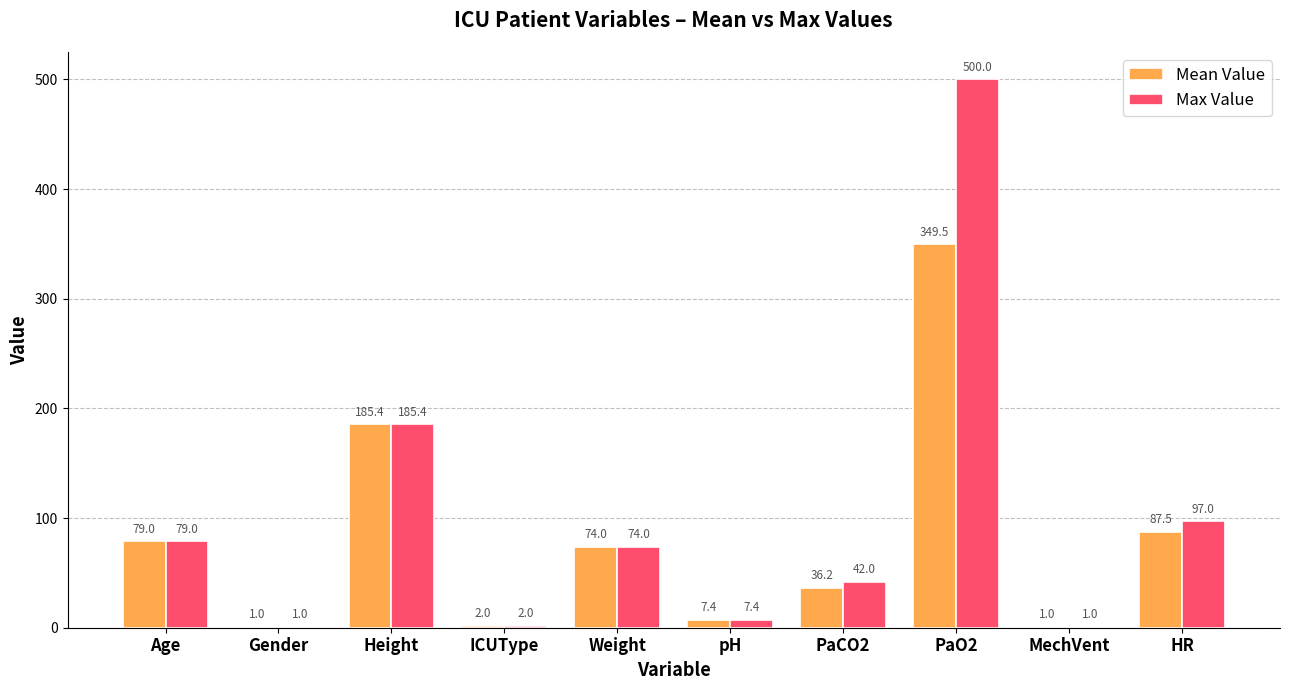

Read the Mean Value value at PaO2.

349.5